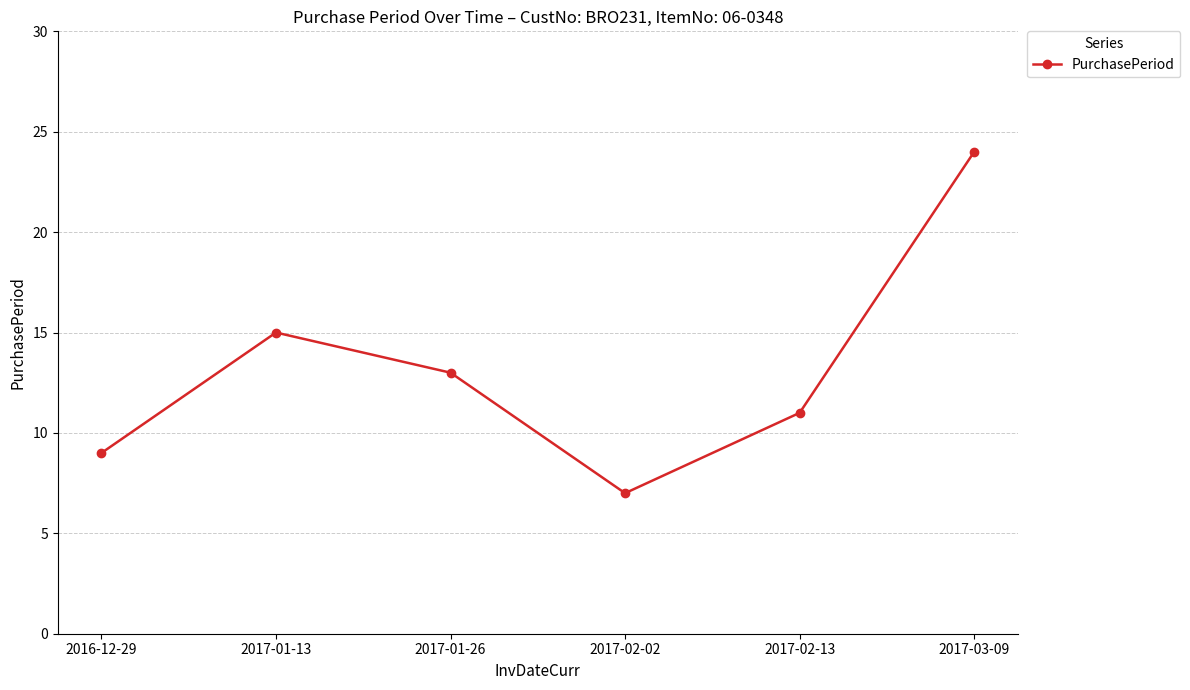

What is the sum of all values?

79